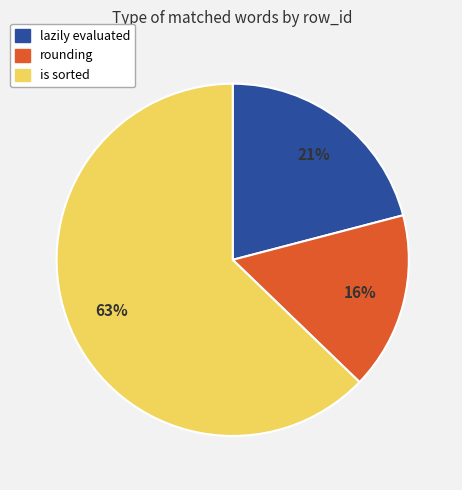

Do rounding and is sorted together represent more than half of the pie?

Yes